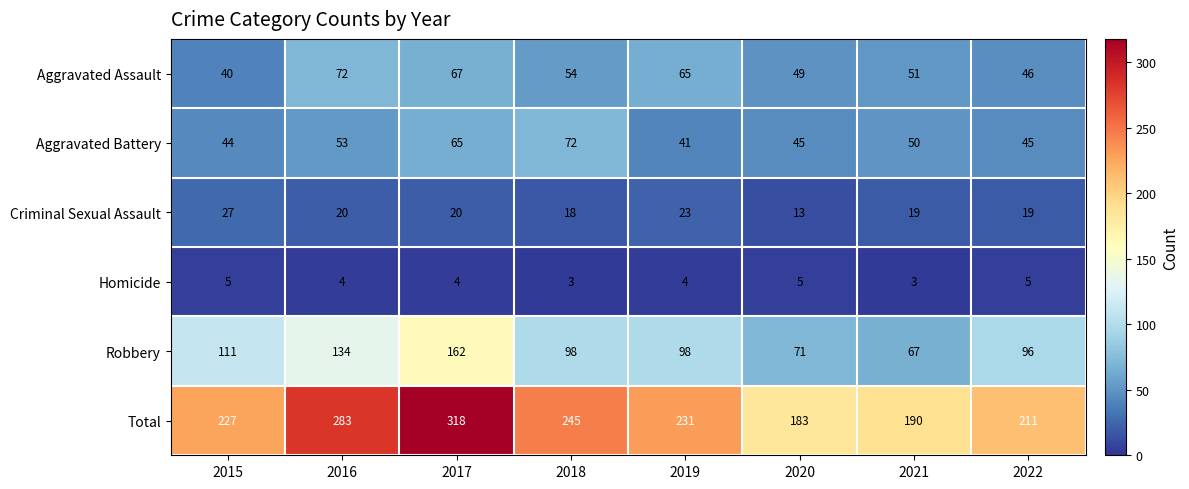

At 2017, list the series in order from largest to smallest.

Total, Robbery, Aggravated Assault, Aggravated Battery, Criminal Sexual Assault, Homicide